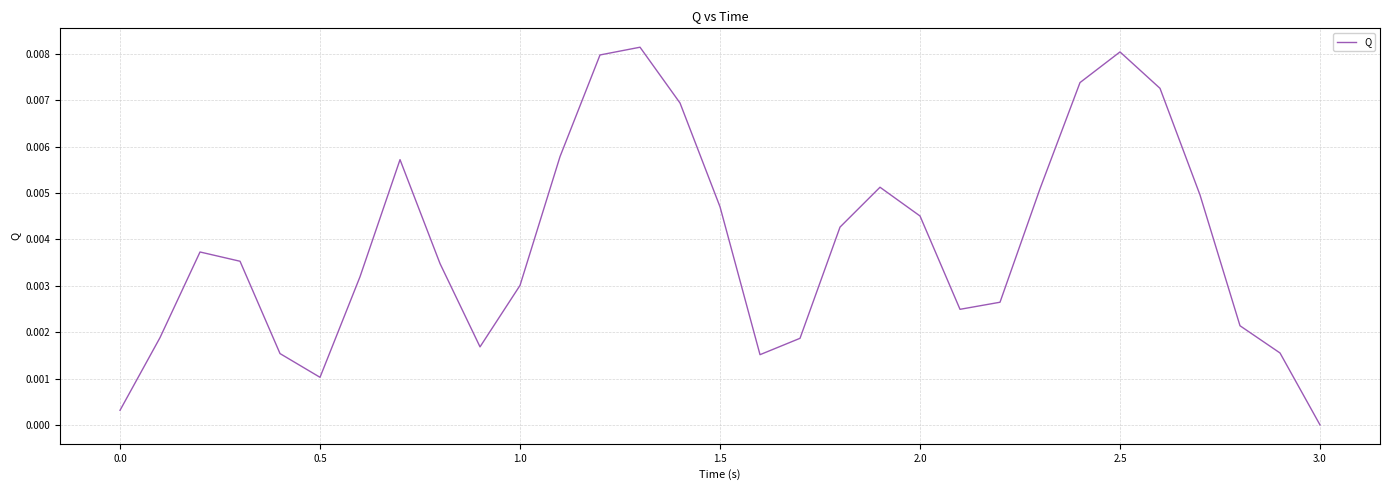

Which category has the lowest value across all series?

3.0